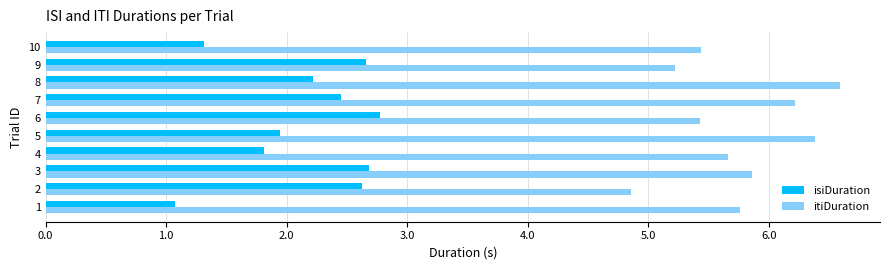

What is the spread (max minus min) of values at 4?

3.8